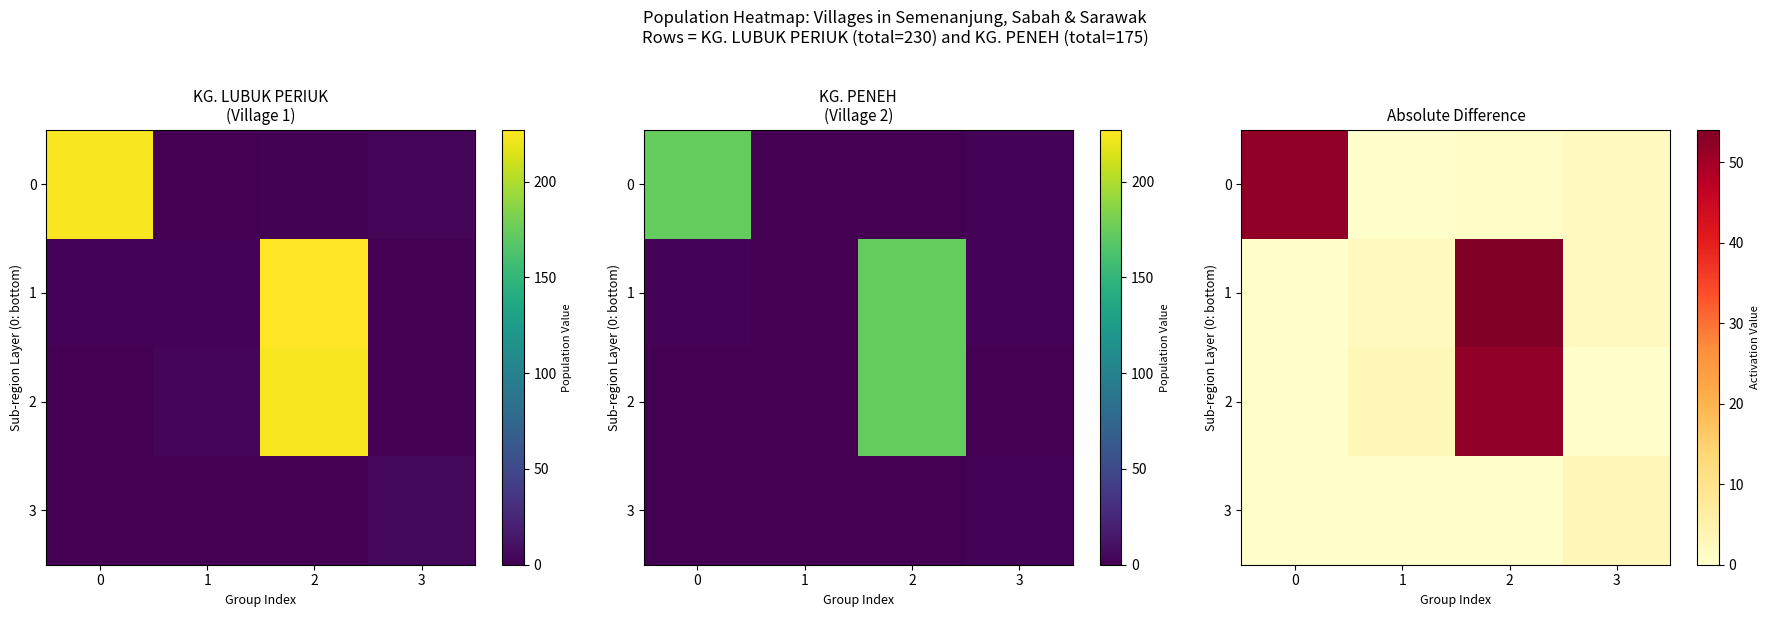

Which series has the largest total across all categories?

1